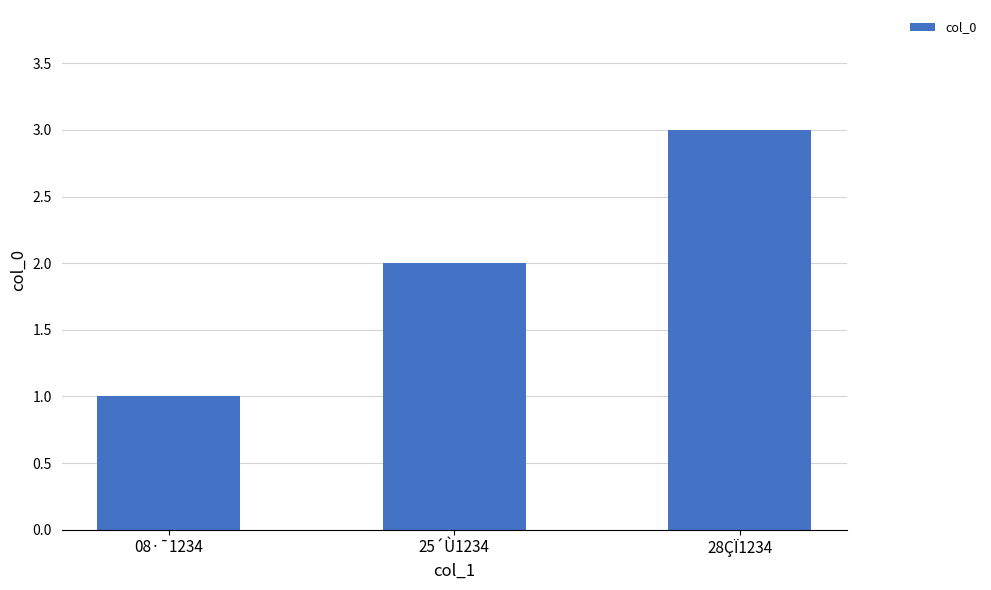

What is the label of the 3rd bar from the left?

28ÇÏ1234